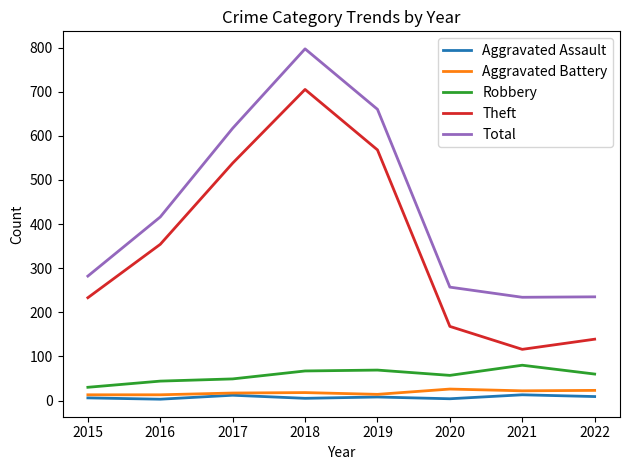

What is the difference between the second highest and second lowest values in the Robbery series?

25